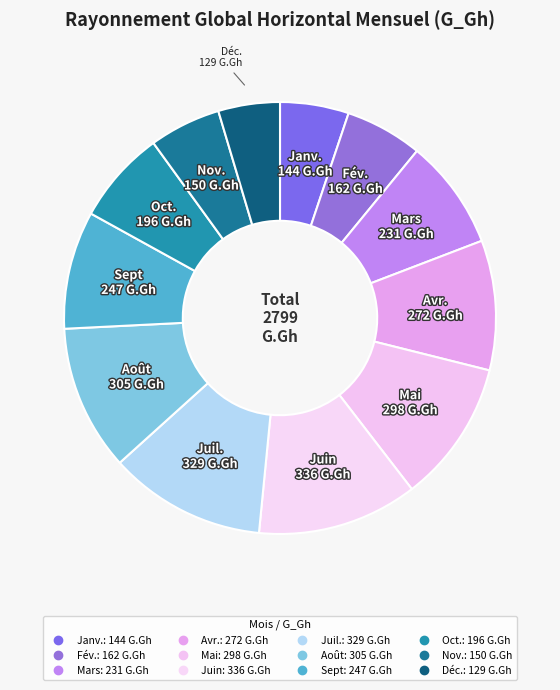

What is the largest slice in the pie chart?

Juin